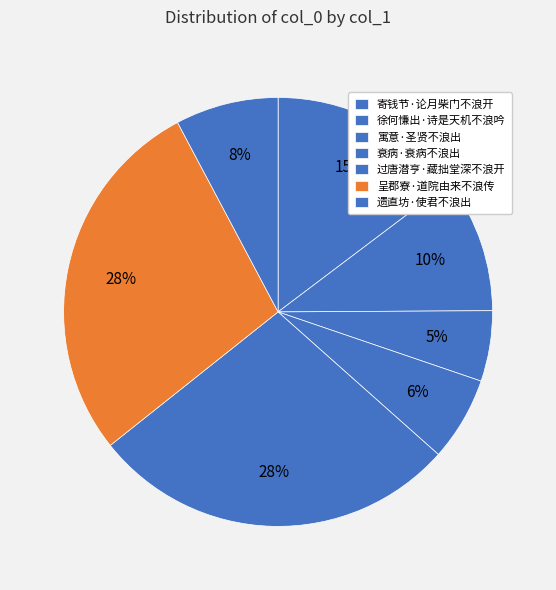

How many segments does this pie chart have?

7